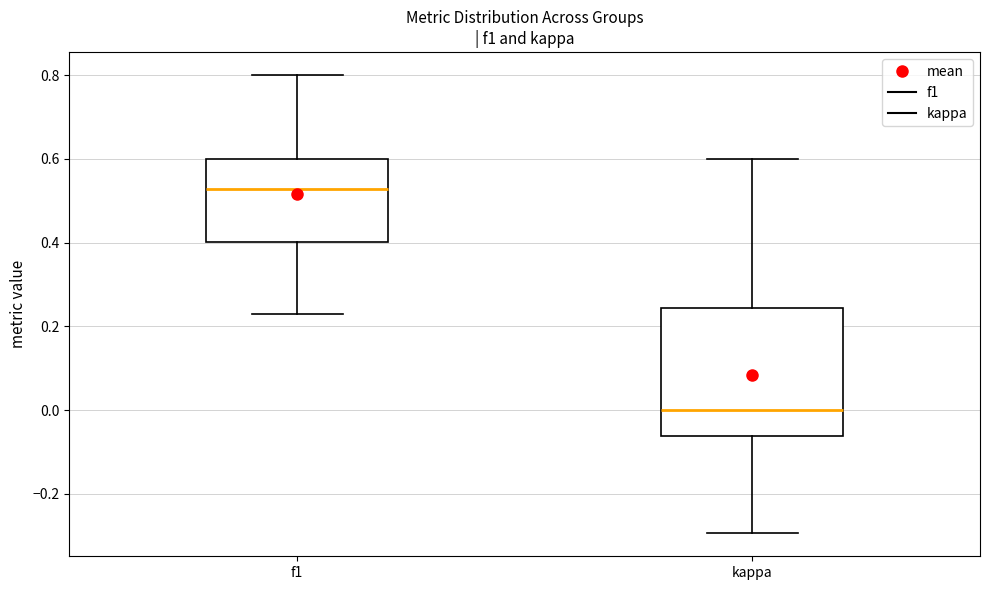

Where does the lower whisker of the box for kappa end on the y-axis? The values are not printed on the chart, so give them approximately, as read against the axis.

-0.30